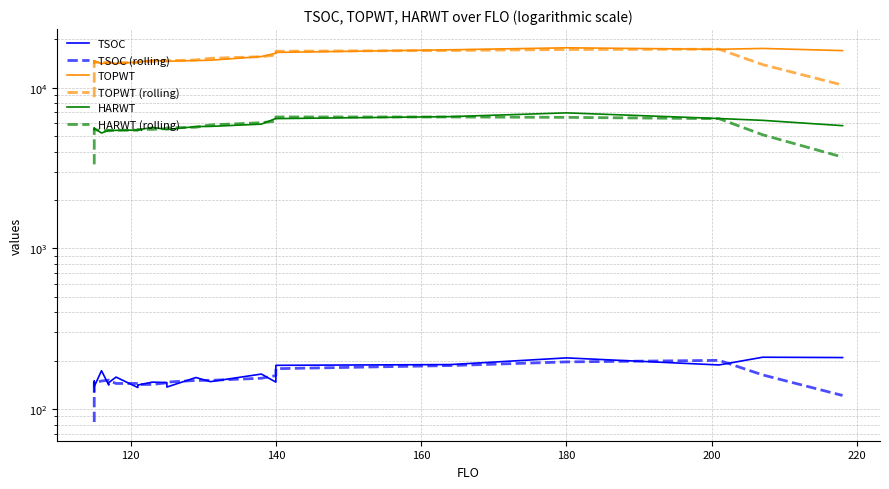

Which series has the largest total across all categories?

TOPWT